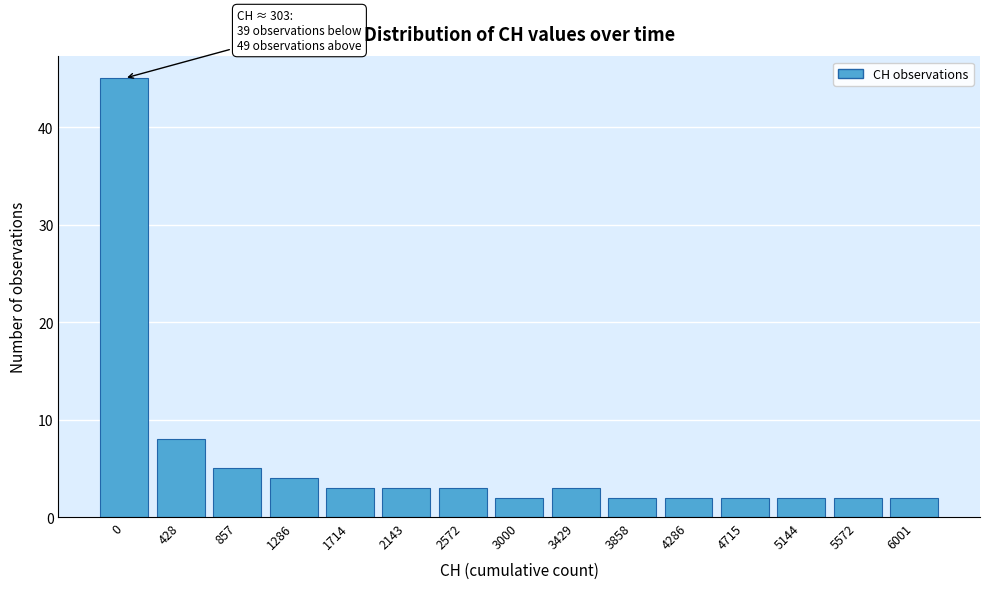

Reading left to right, what are all the values shown in this chart?

0=45	428=8	857=5	1286=4	1714=3	2143=3	2572=3	3000=2	3429=3	3858=2	4286=2	4715=2	5144=2	5572=2	6001=2